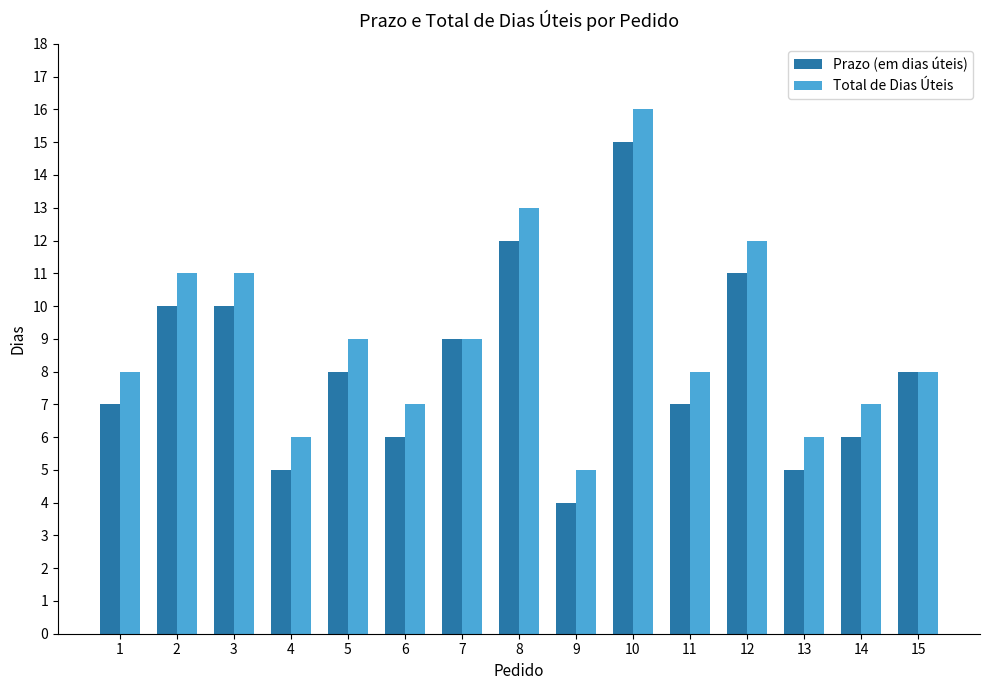

Reading left to right, what are all the values shown in this chart?

Prazo (em dias úteis): 7	10	10	5	8	6	9	12	4	15	7	11	5	6	8
Total de Dias Úteis: 8	11	11	6	9	7	9	13	5	16	8	12	6	7	8